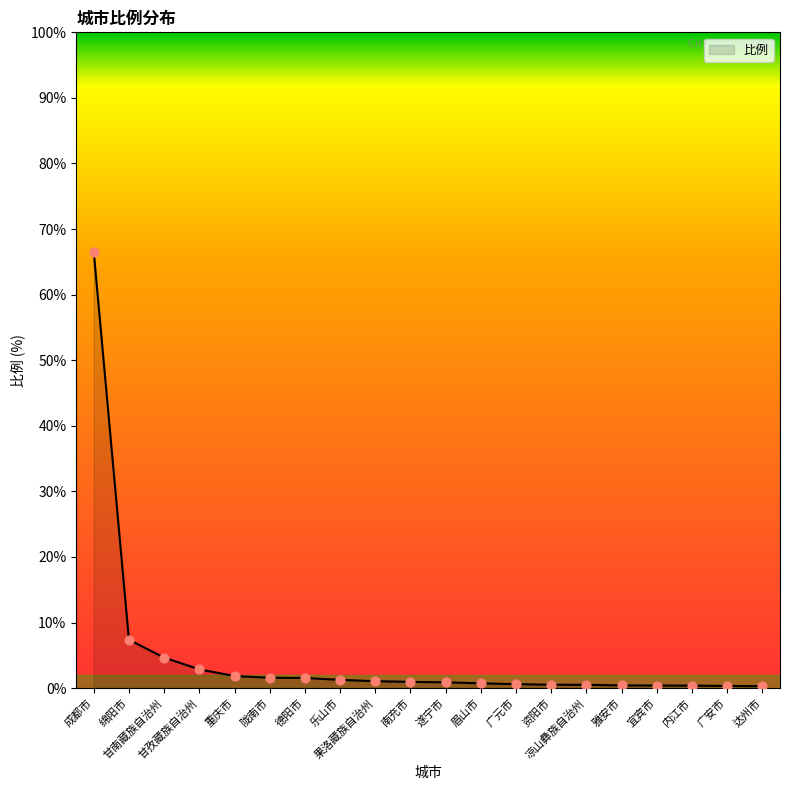

Approximately how many times larger is the value at 资阳市 compared to 德阳市?

0.3